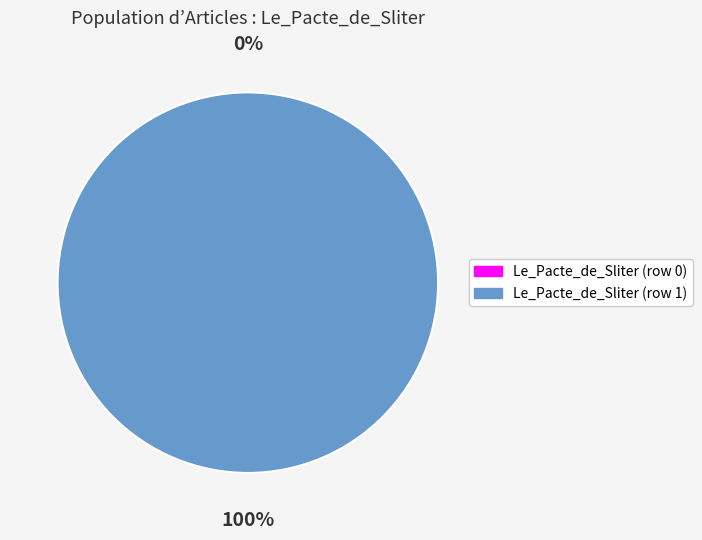

Between Le_Pacte_de_Sliter (row 0) and Le_Pacte_de_Sliter (row 1), which is larger?

Le_Pacte_de_Sliter (row 1)